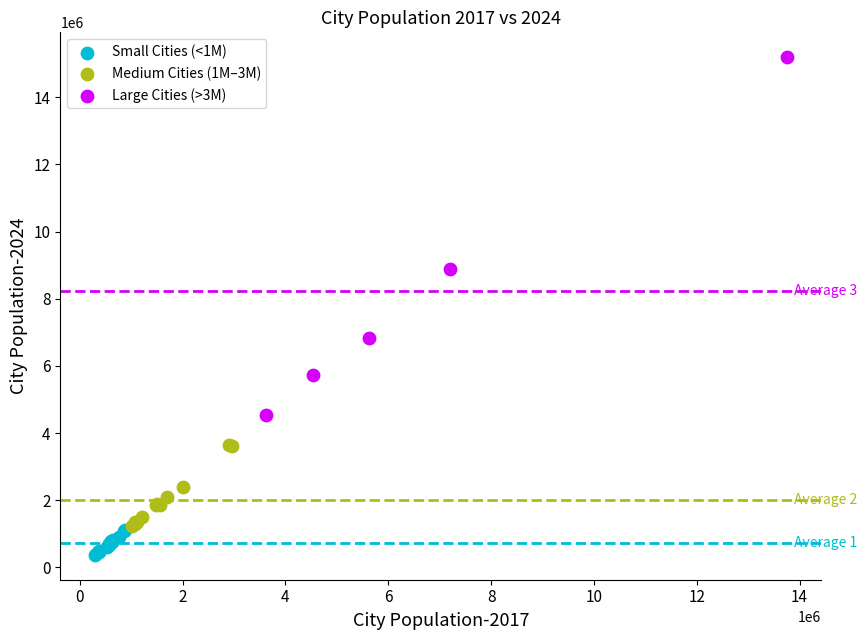

What are all the series names shown in the legend?

Small Cities (<1M), Medium Cities (1M–3M), Large Cities (>3M)